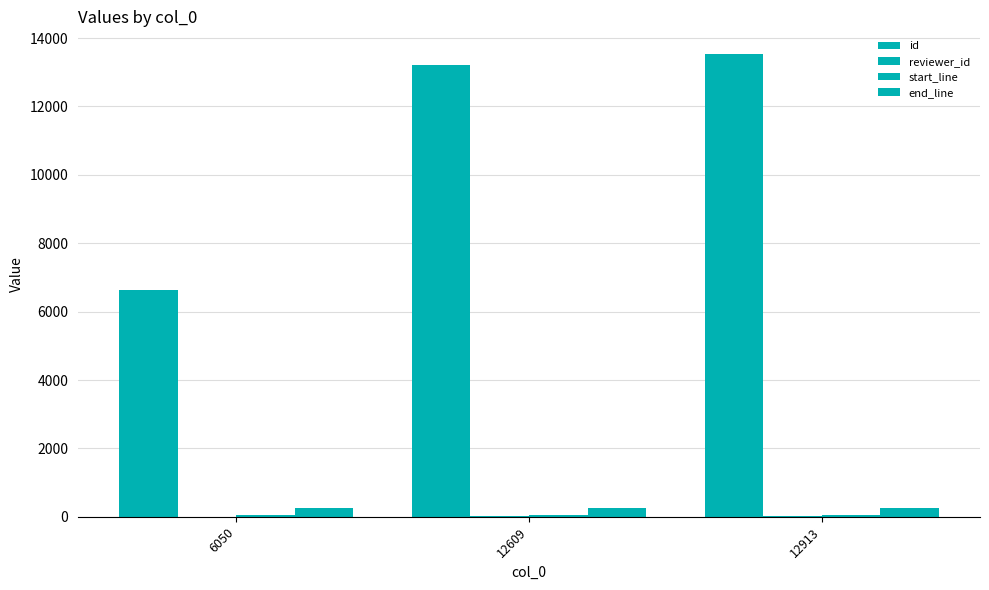

What is the total value across all series at 6050?

6937